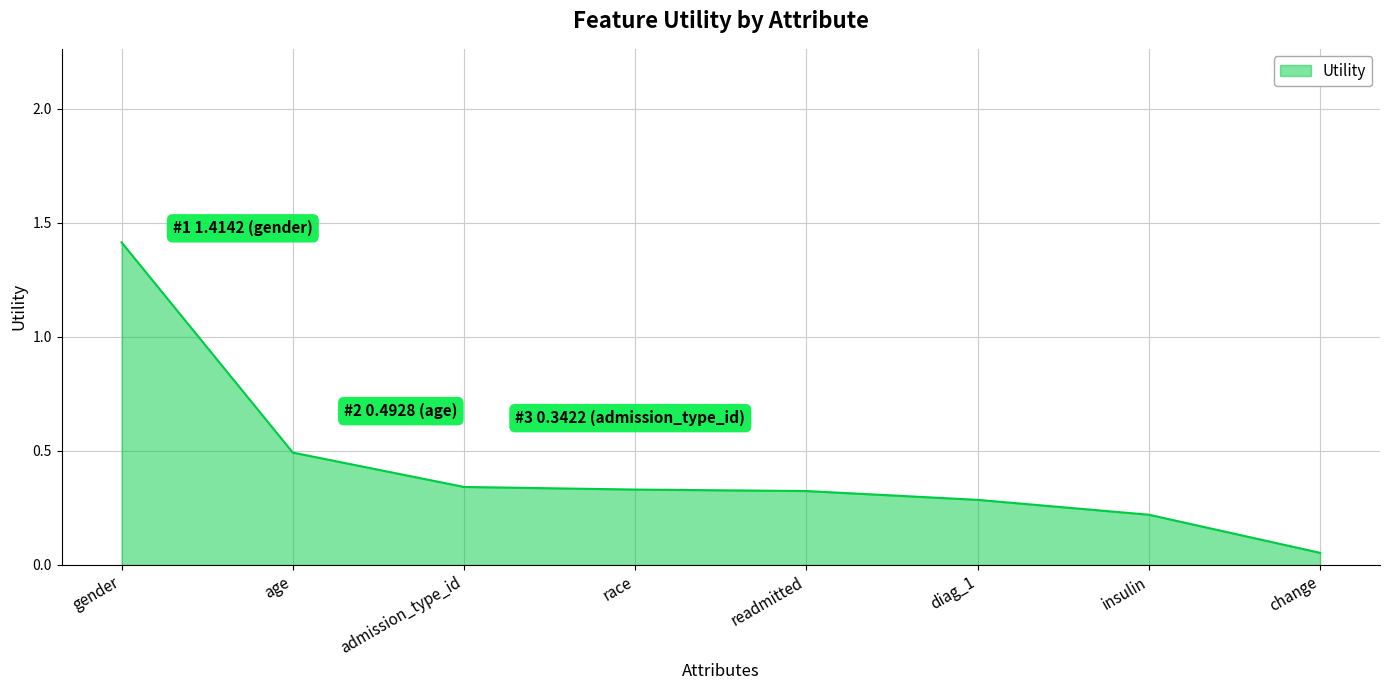

Is it true that the value at diag_1 is 0.5?

False